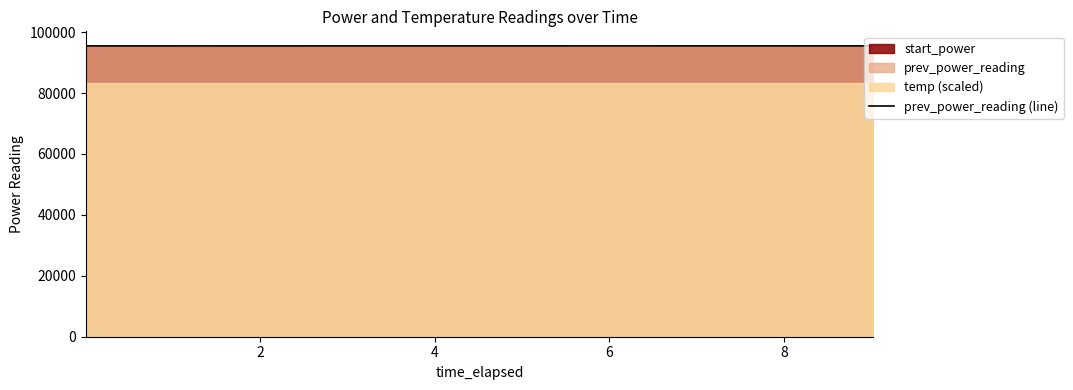

What is the difference between the second highest and second lowest values?

15.9